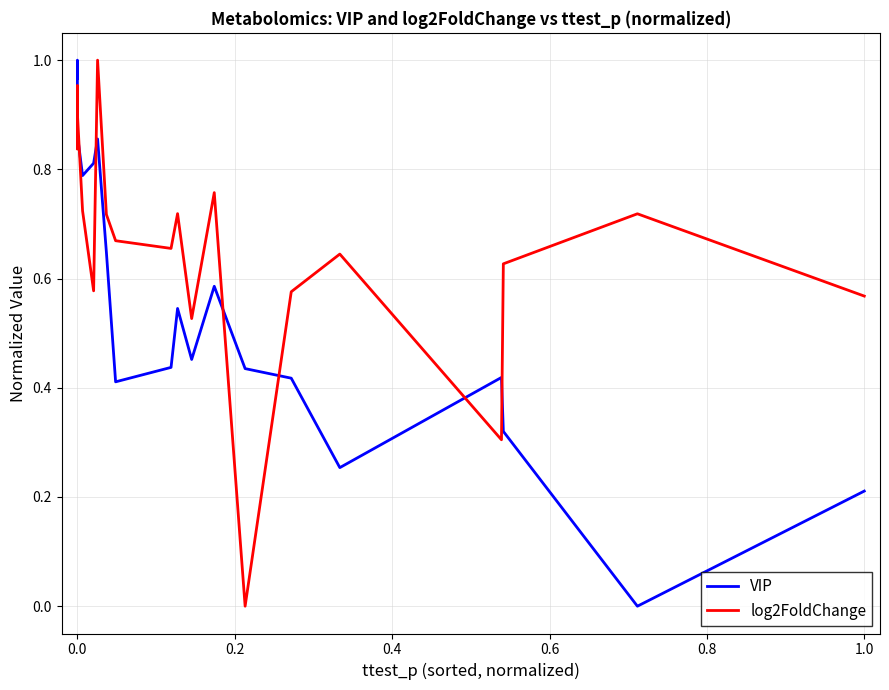

List the series in order of their overall mean, lowest first.

VIP, log2FoldChange